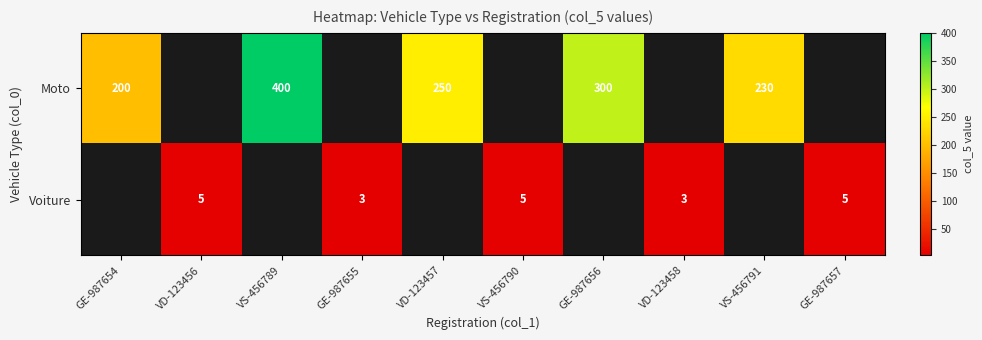

Is it true that Moto equals 307 at GE-987654?

False